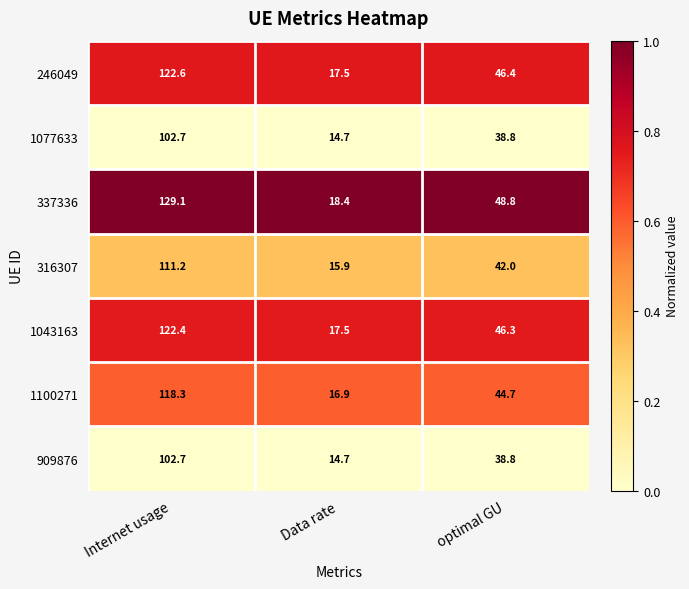

Which series changed the most between Internet usage and optimal GU?

337336